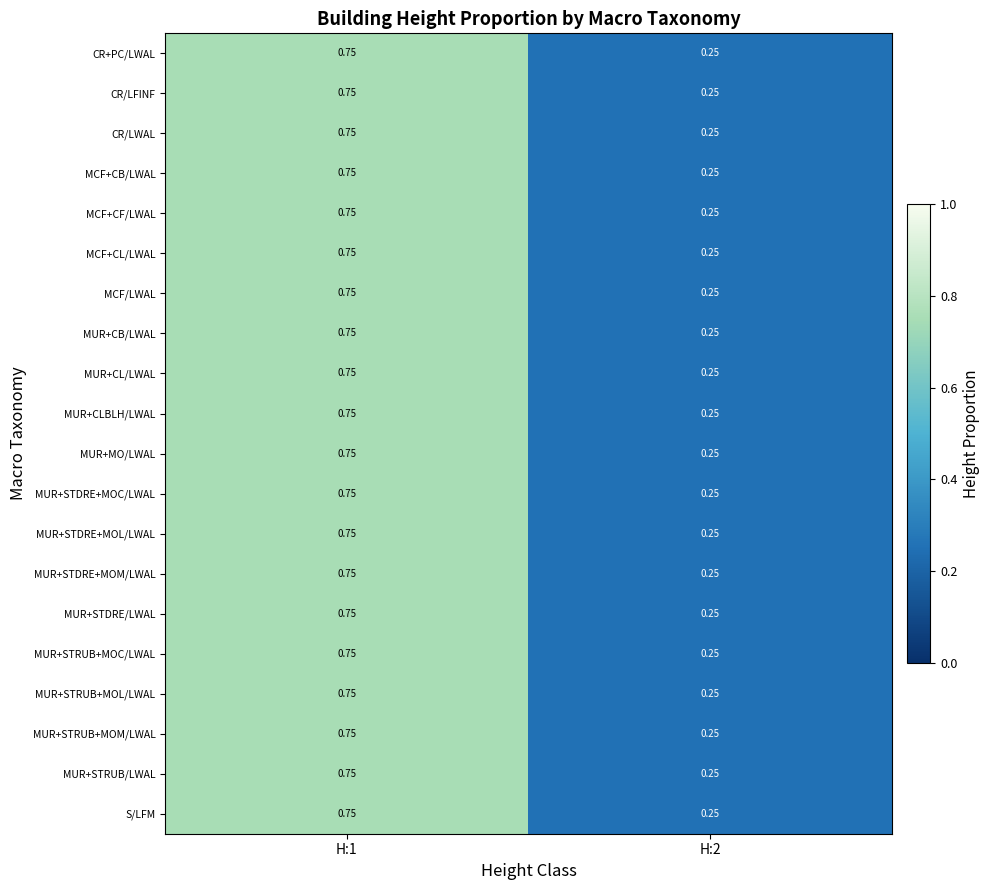

Is the value of MCF/LWAL at H:1 greater than the value of MUR+CLBLH/LWAL at H:2?

Yes